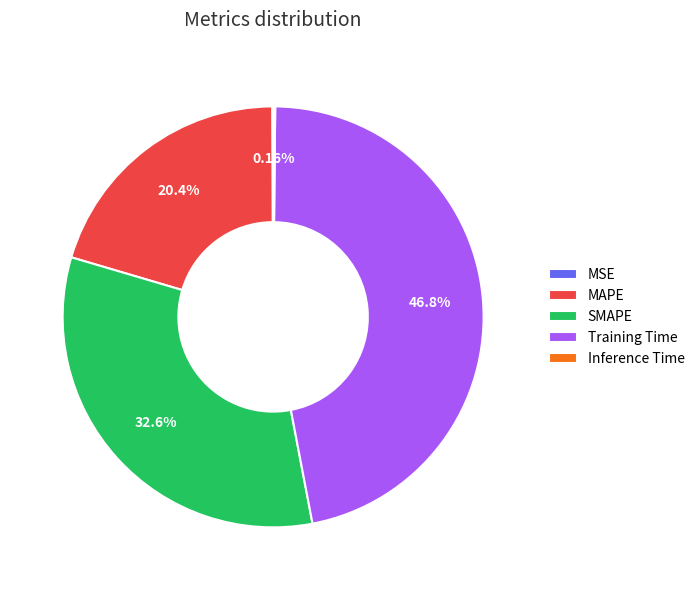

What is the ratio of the value at Training Time to the value at SMAPE?

1.4